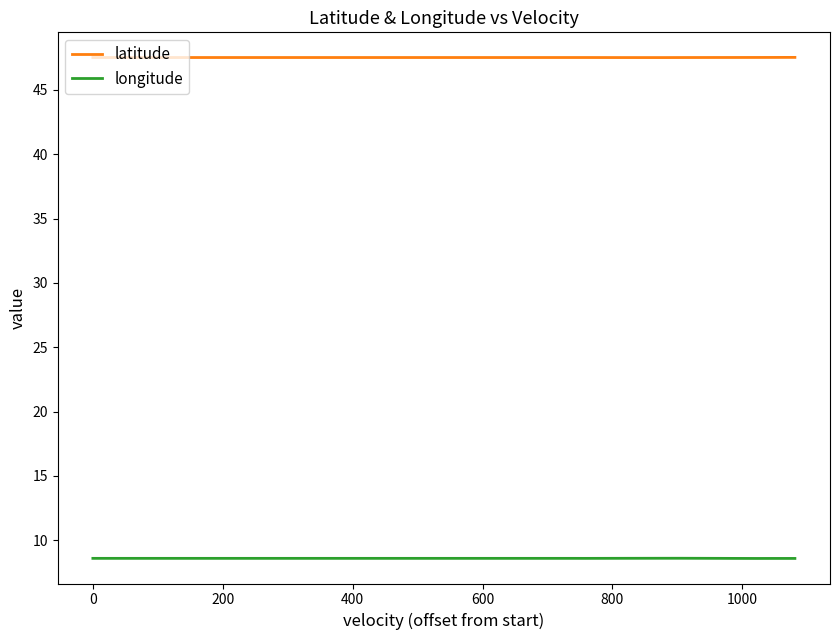

Reading right to left, transcribe all the data shown in this chart.

latitude: 47.5	47.5	47.5	47.5	47.5	47.5	47.5	47.5	47.5	47.5	47.5	47.5	47.5	47.5	47.5	47.5	47.5	47.5	47.5	47.5	47.5	47.5	47.5	47.5	47.5	47.5	47.5	47.5	47.5	47.5	47.5	47.5	47.5	47.5	47.5	47.5	47.5	47.5	47.5
longitude: 8.6	8.6	8.6	8.6	8.6	8.6	8.6	8.6	8.6	8.6	8.6	8.6	8.6	8.6	8.6	8.6	8.6	8.6	8.6	8.6	8.6	8.6	8.6	8.6	8.6	8.6	8.6	8.6	8.6	8.6	8.6	8.6	8.6	8.6	8.6	8.6	8.6	8.6	8.6